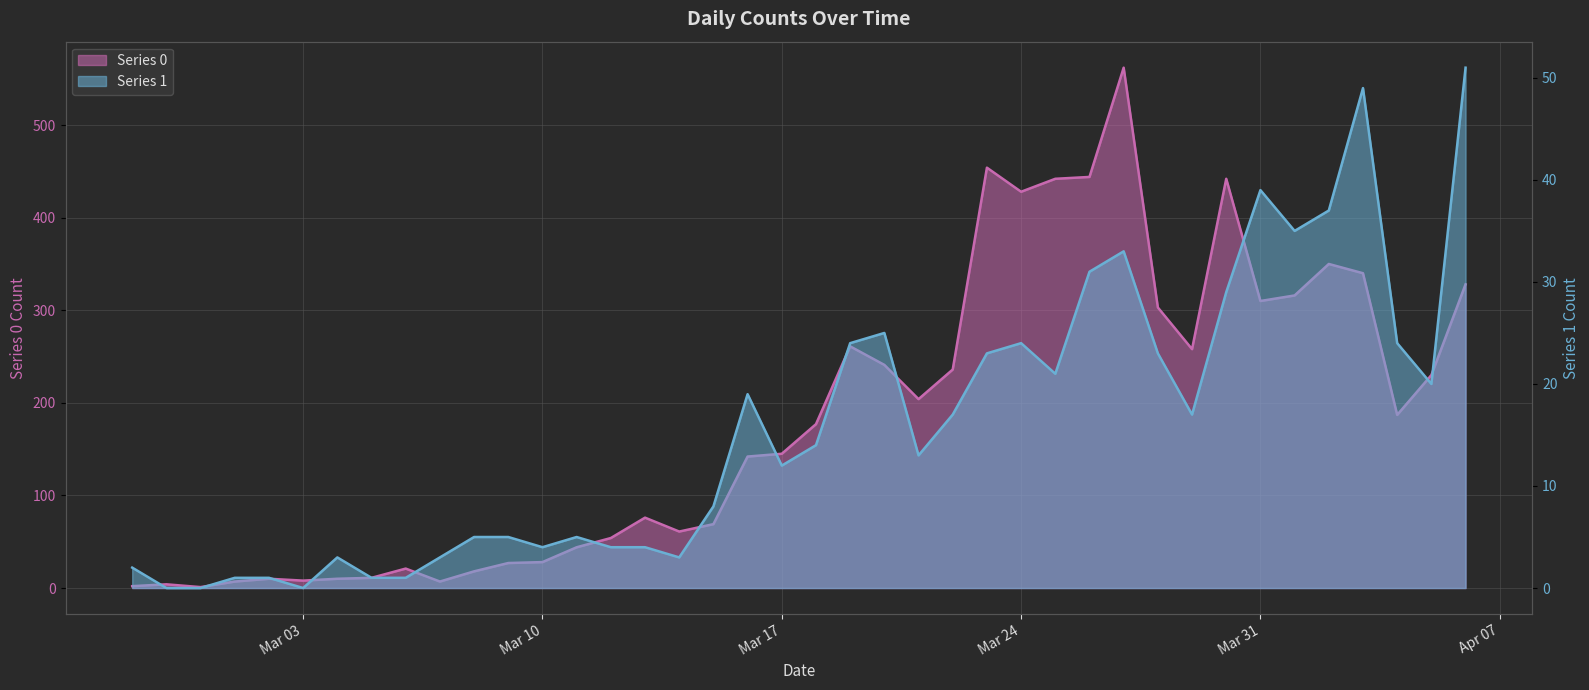

What are all the series names shown in the legend?

Series 0, Series 1